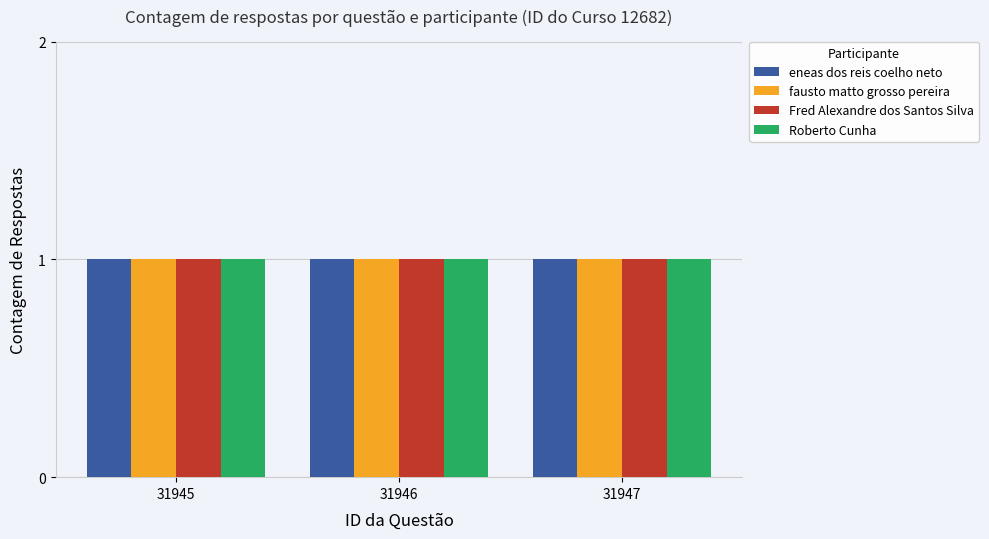

What is the sum of the ID do Curso values at 31946 and 31947?

25364